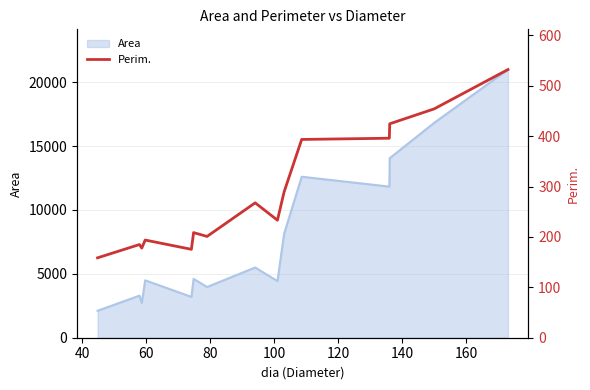

What is the smallest value displayed?

158.6